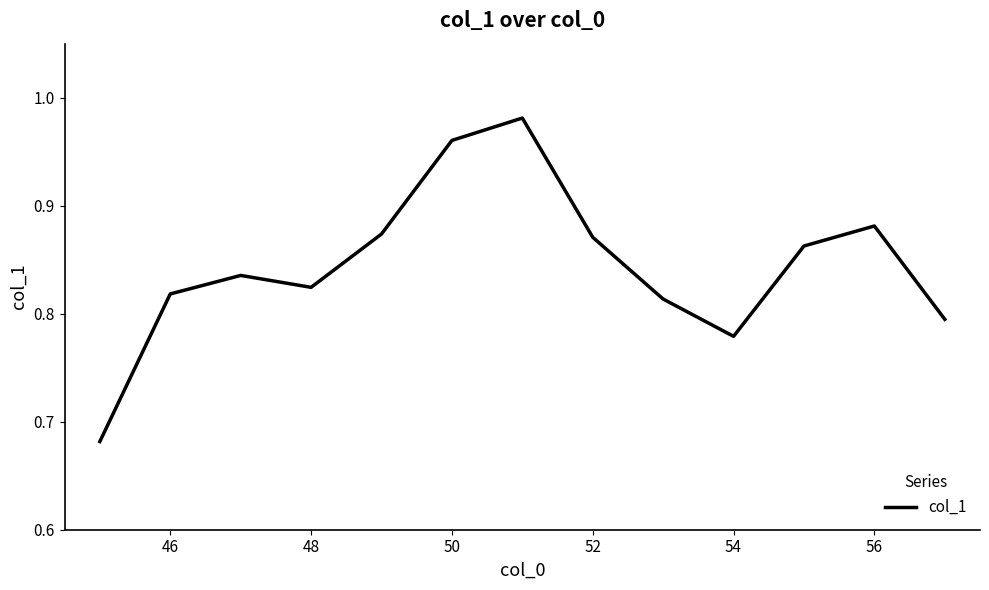

Reading left to right, extract all data points from this chart.

0.7	0.8	0.8	0.8	0.9	1.0	1.0	0.9	0.8	0.8	0.9	0.9	0.8